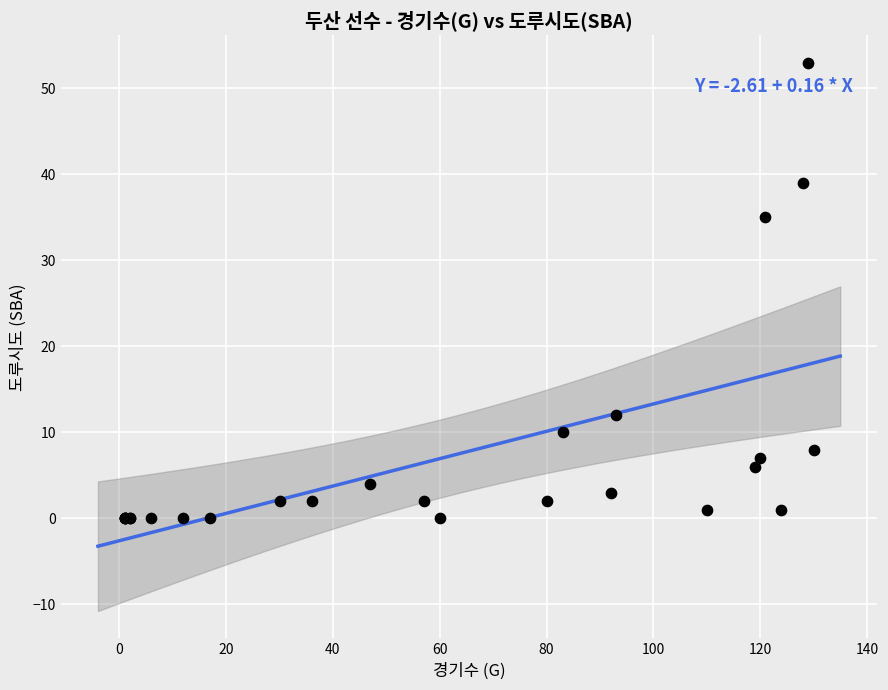

What Y value in the scatter plot is closest to 26?

35